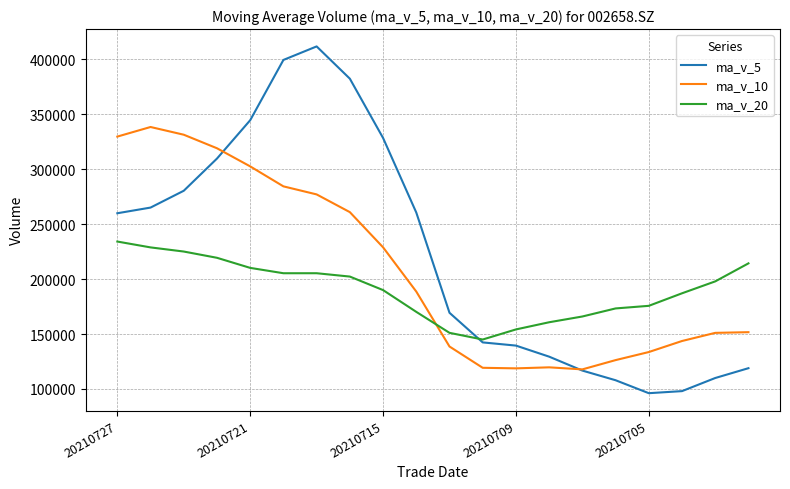

What are all the series names shown in the legend?

ma_v_5, ma_v_10, ma_v_20